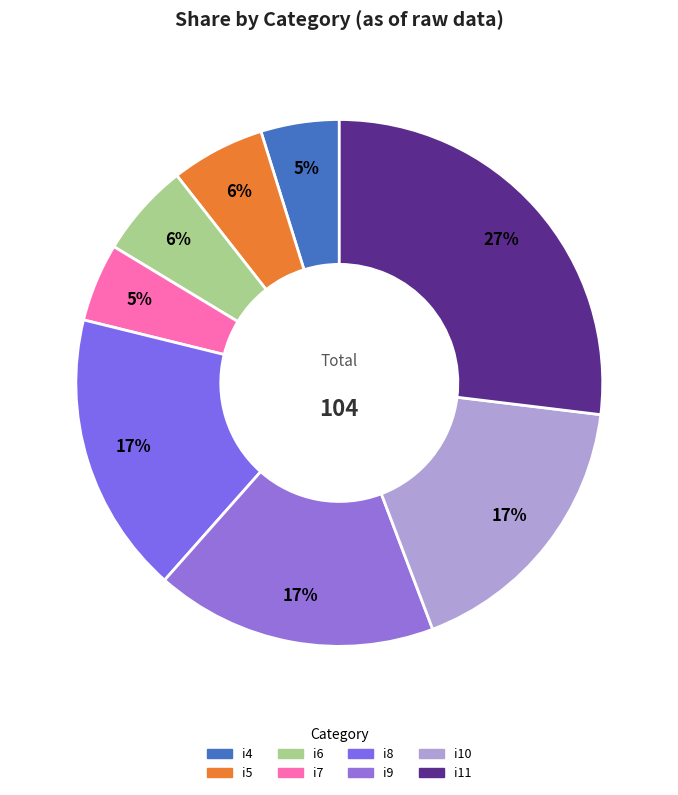

Is i11 the majority of the pie?

No